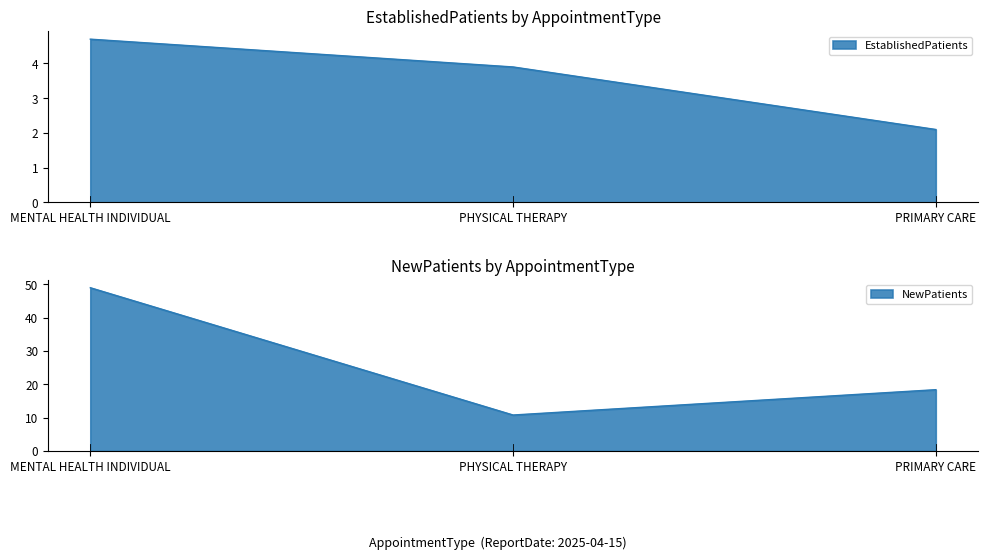

The EstablishedPatients series shows 2.1 at PRIMARY CARE. True or false?

True